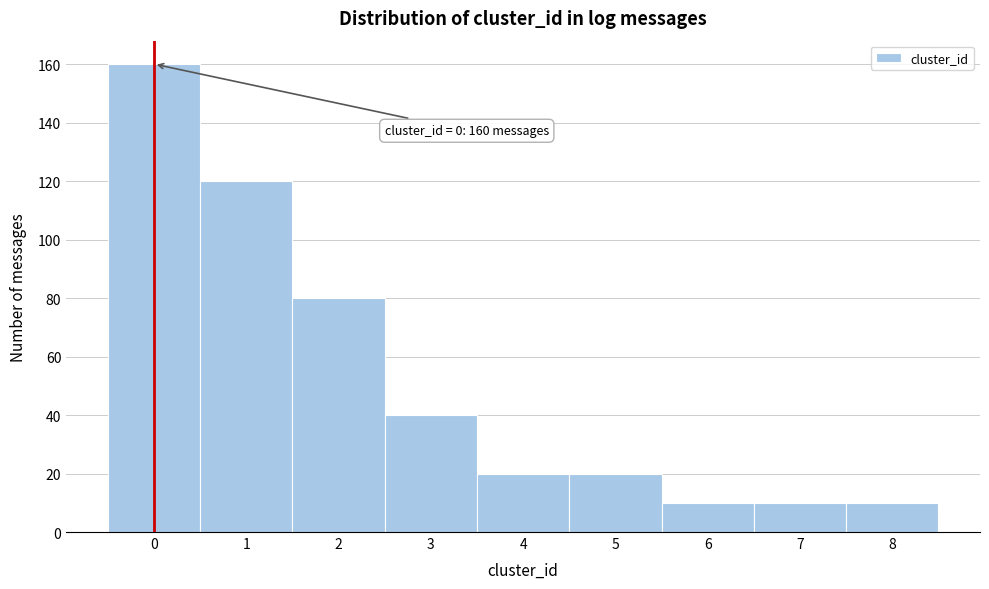

Which range on the x-axis has the tallest bar?

-0.5 to 0.5